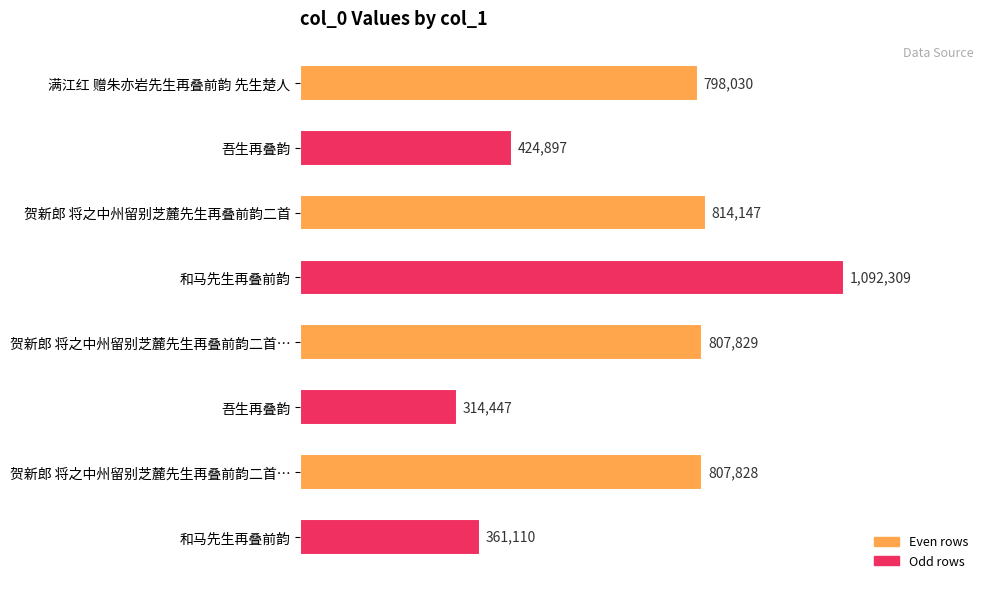

Are the bars grouped side by side (vs. stacked)?

No